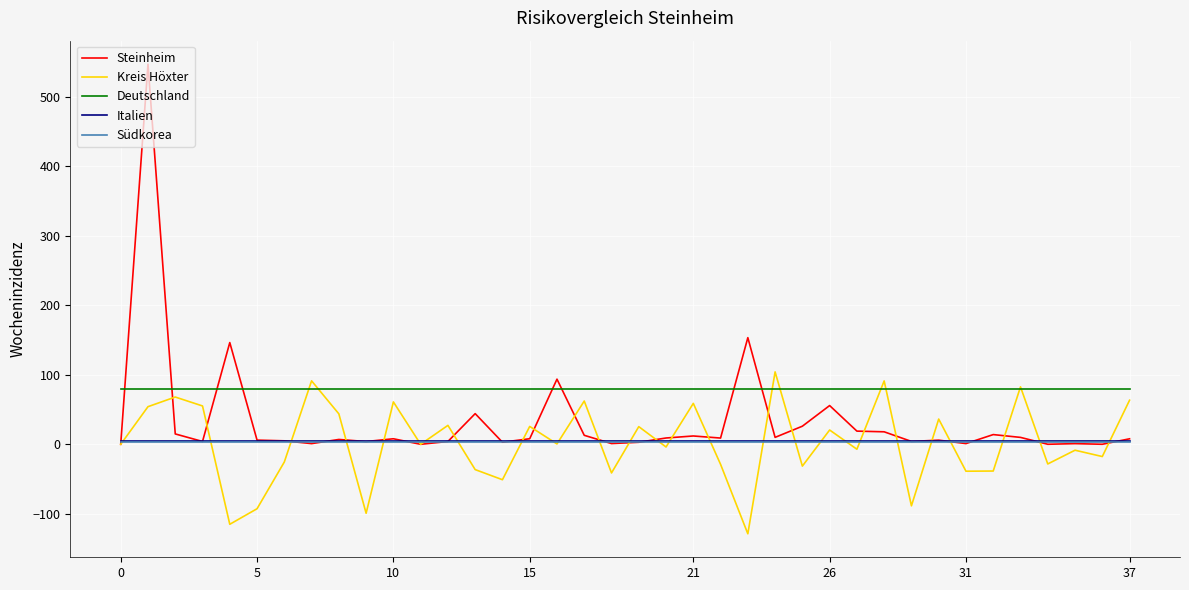

What is the smallest value displayed?

-128.7